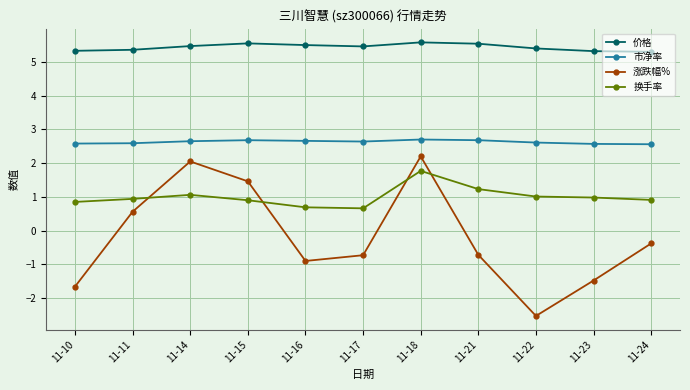

Is it true that 换手率 equals 0.2 at 11-10?

False